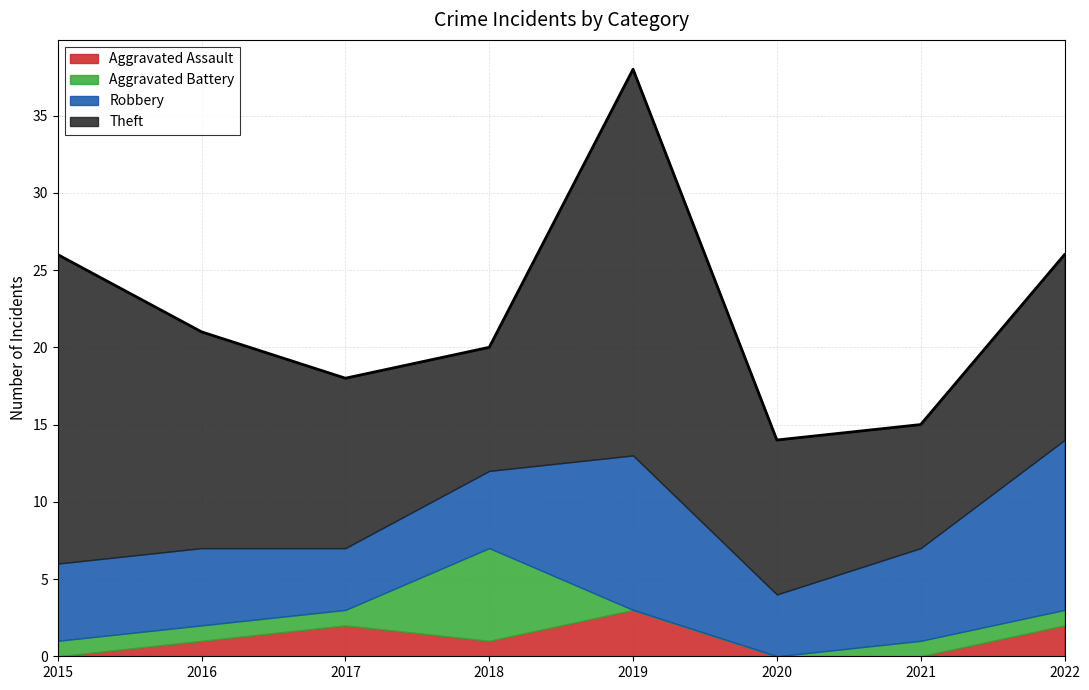

What is the greatest value displayed?

25